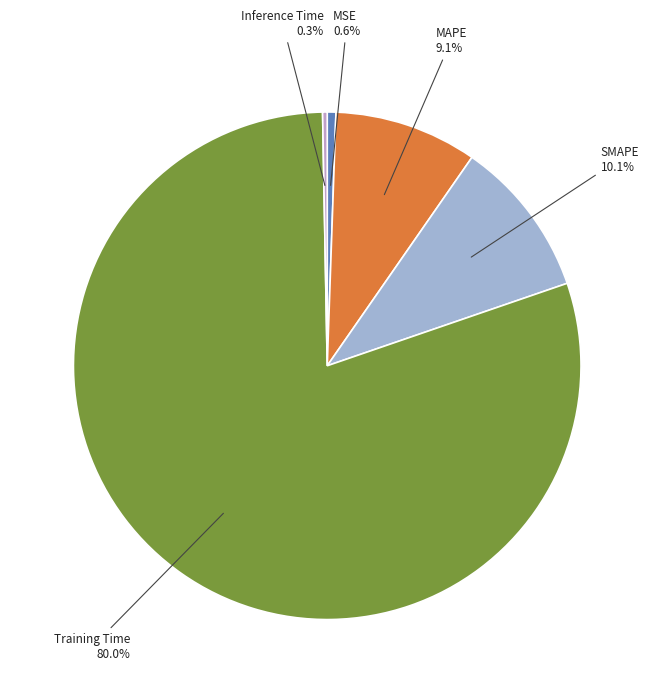

Is the sum of SMAPE and MAPE greater than half?

No